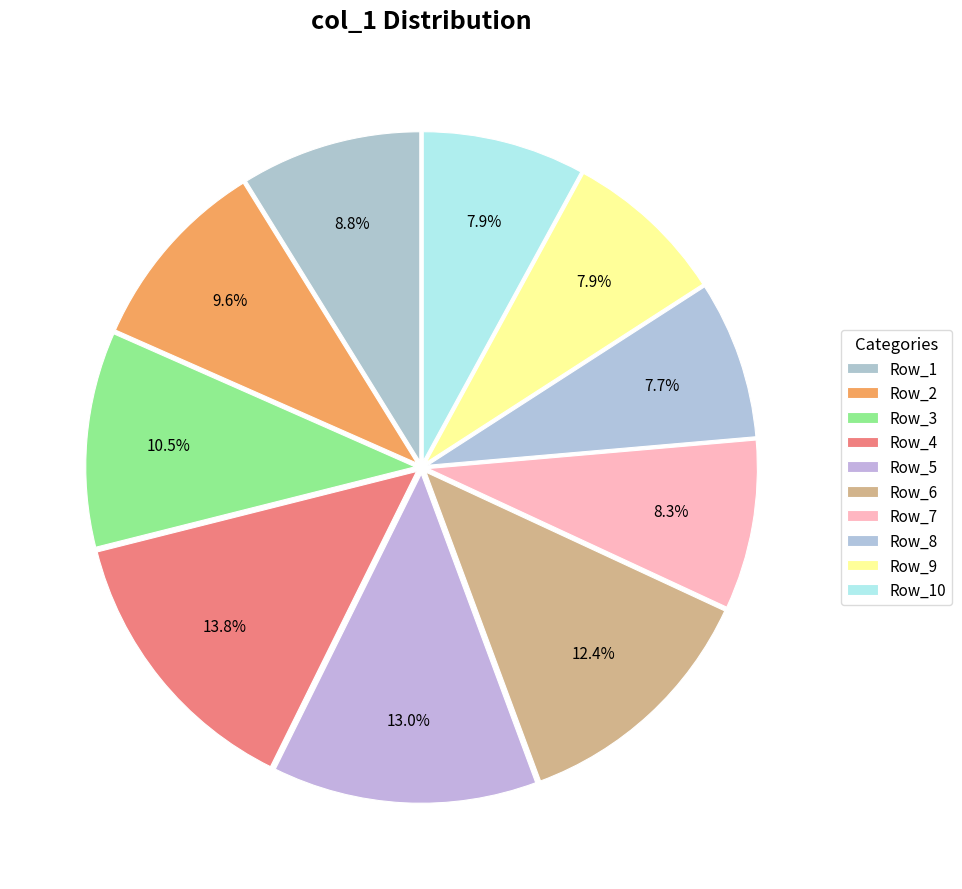

Count the number of slices in the pie.

10